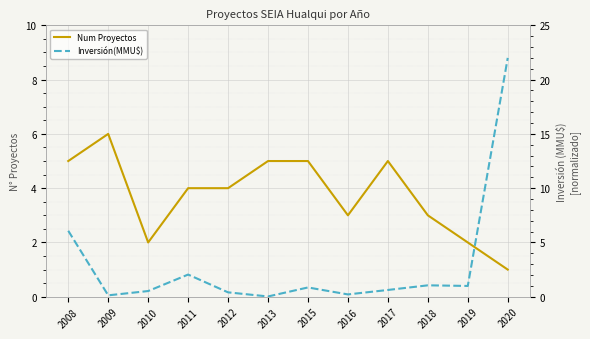

List the labels in order of Num Proyectos value, smallest first.

2020, 2010, 2019, 2016, 2018, 2011, 2012, 2008, 2013, 2015, 2017, 2009